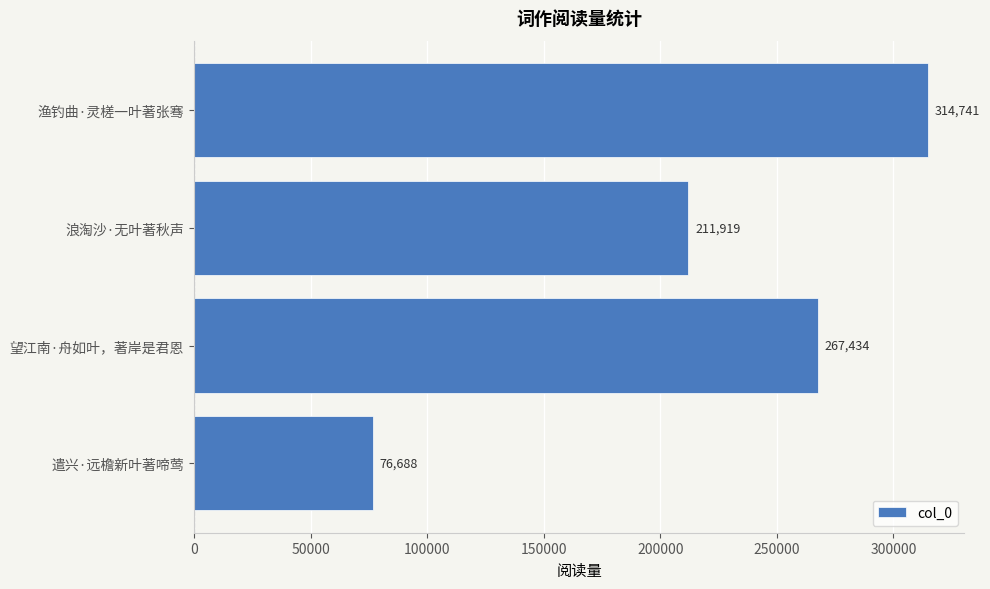

List the labels in order of value, smallest first.

遣兴·远檐新叶著啼莺, 浪淘沙·无叶著秋声, 望江南·舟如叶，著岸是君恩, 渔钓曲·灵槎一叶著张骞